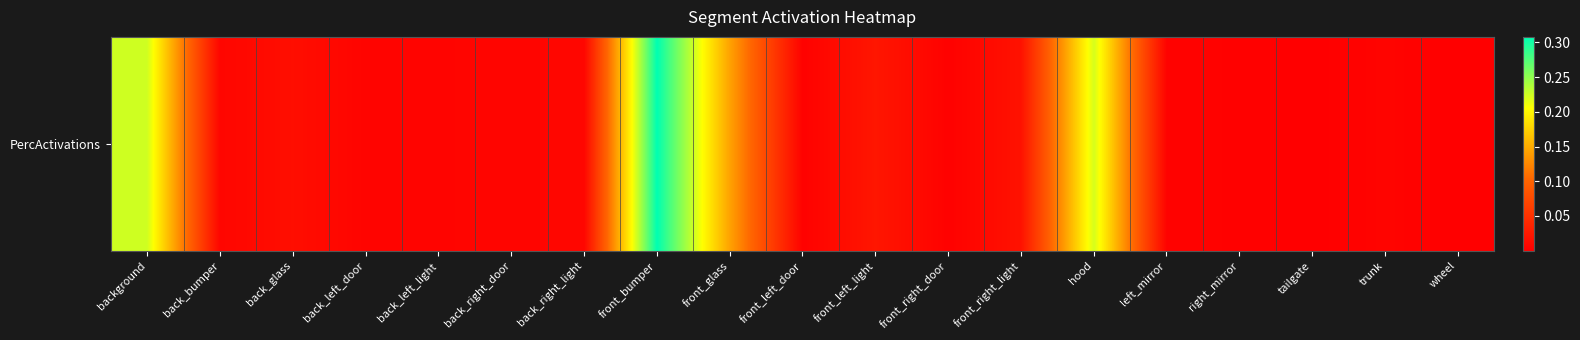

Which has a higher value, back_left_light or back_glass?

back_glass